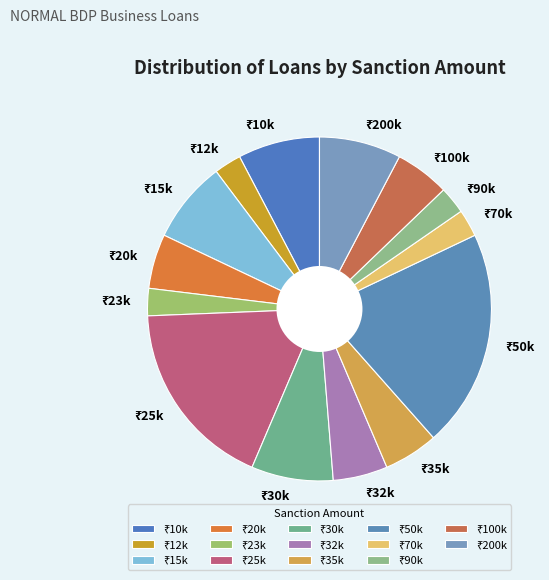

Does any single category account for the majority?

No